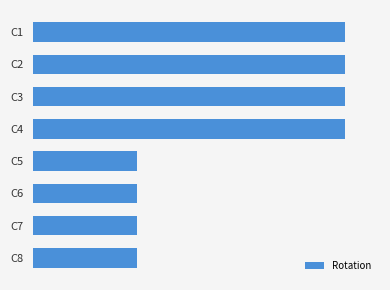

Are the bars horizontal?

Yes